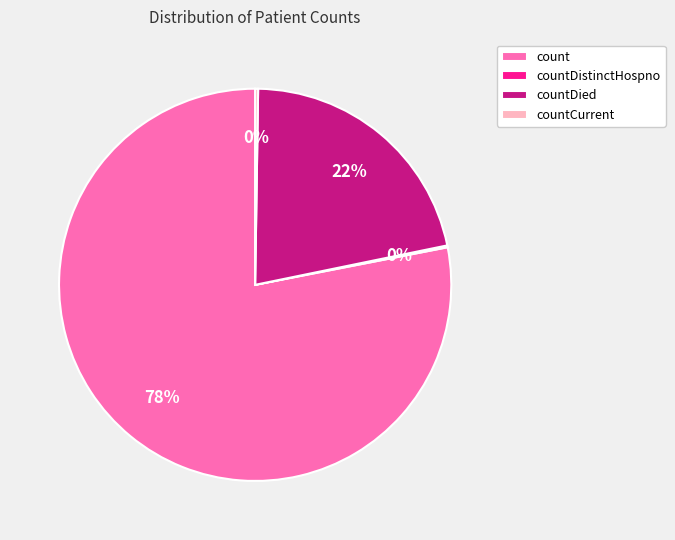

To the nearest percent, what portion does countDied represent?

22%